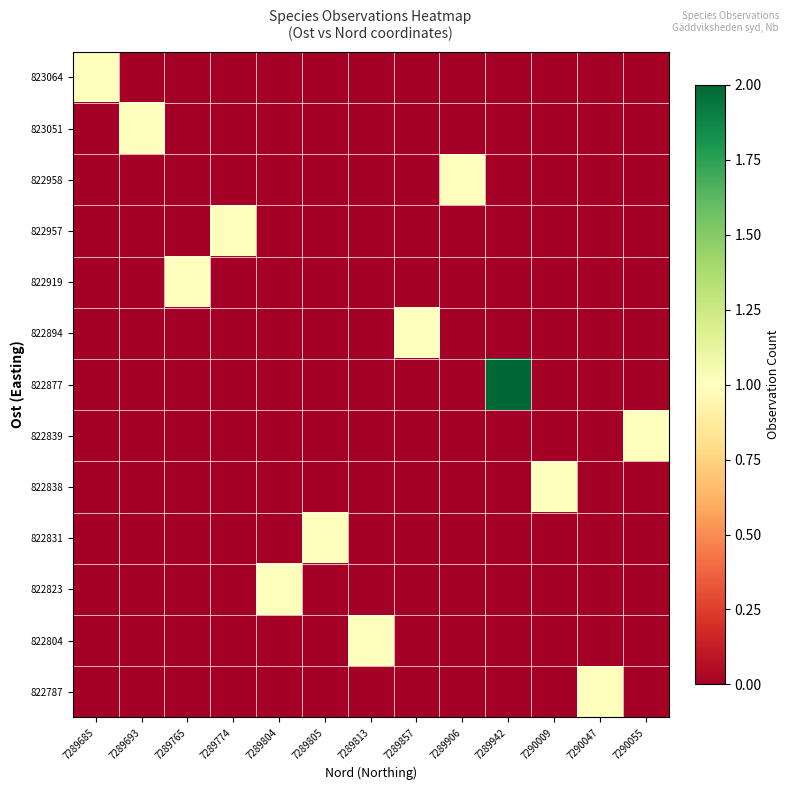

Reading left to right, transcribe all the data shown in this chart.

822787: 7289685=0	7289693=0	7289765=0	7289774=0	7289804=0	7289805=0	7289813=0	7289857=0	7289906=0	7289942=0	7290009=0	7290047=1	7290055=0
822804: 7289685=0	7289693=0	7289765=0	7289774=0	7289804=0	7289805=0	7289813=1	7289857=0	7289906=0	7289942=0	7290009=0	7290047=0	7290055=0
822823: 7289685=0	7289693=0	7289765=0	7289774=0	7289804=1	7289805=0	7289813=0	7289857=0	7289906=0	7289942=0	7290009=0	7290047=0	7290055=0
822831: 7289685=0	7289693=0	7289765=0	7289774=0	7289804=0	7289805=1	7289813=0	7289857=0	7289906=0	7289942=0	7290009=0	7290047=0	7290055=0
822838: 7289685=0	7289693=0	7289765=0	7289774=0	7289804=0	7289805=0	7289813=0	7289857=0	7289906=0	7289942=0	7290009=1	7290047=0	7290055=0
822839: 7289685=0	7289693=0	7289765=0	7289774=0	7289804=0	7289805=0	7289813=0	7289857=0	7289906=0	7289942=0	7290009=0	7290047=0	7290055=1
822877: 7289685=0	7289693=0	7289765=0	7289774=0	7289804=0	7289805=0	7289813=0	7289857=0	7289906=0	7289942=2	7290009=0	7290047=0	7290055=0
822894: 7289685=0	7289693=0	7289765=0	7289774=0	7289804=0	7289805=0	7289813=0	7289857=1	7289906=0	7289942=0	7290009=0	7290047=0	7290055=0
822919: 7289685=0	7289693=0	7289765=1	7289774=0	7289804=0	7289805=0	7289813=0	7289857=0	7289906=0	7289942=0	7290009=0	7290047=0	7290055=0
822957: 7289685=0	7289693=0	7289765=0	7289774=1	7289804=0	7289805=0	7289813=0	7289857=0	7289906=0	7289942=0	7290009=0	7290047=0	7290055=0
822958: 7289685=0	7289693=0	7289765=0	7289774=0	7289804=0	7289805=0	7289813=0	7289857=0	7289906=1	7289942=0	7290009=0	7290047=0	7290055=0
823051: 7289685=0	7289693=1	7289765=0	7289774=0	7289804=0	7289805=0	7289813=0	7289857=0	7289906=0	7289942=0	7290009=0	7290047=0	7290055=0
823064: 7289685=1	7289693=0	7289765=0	7289774=0	7289804=0	7289805=0	7289813=0	7289857=0	7289906=0	7289942=0	7290009=0	7290047=0	7290055=0